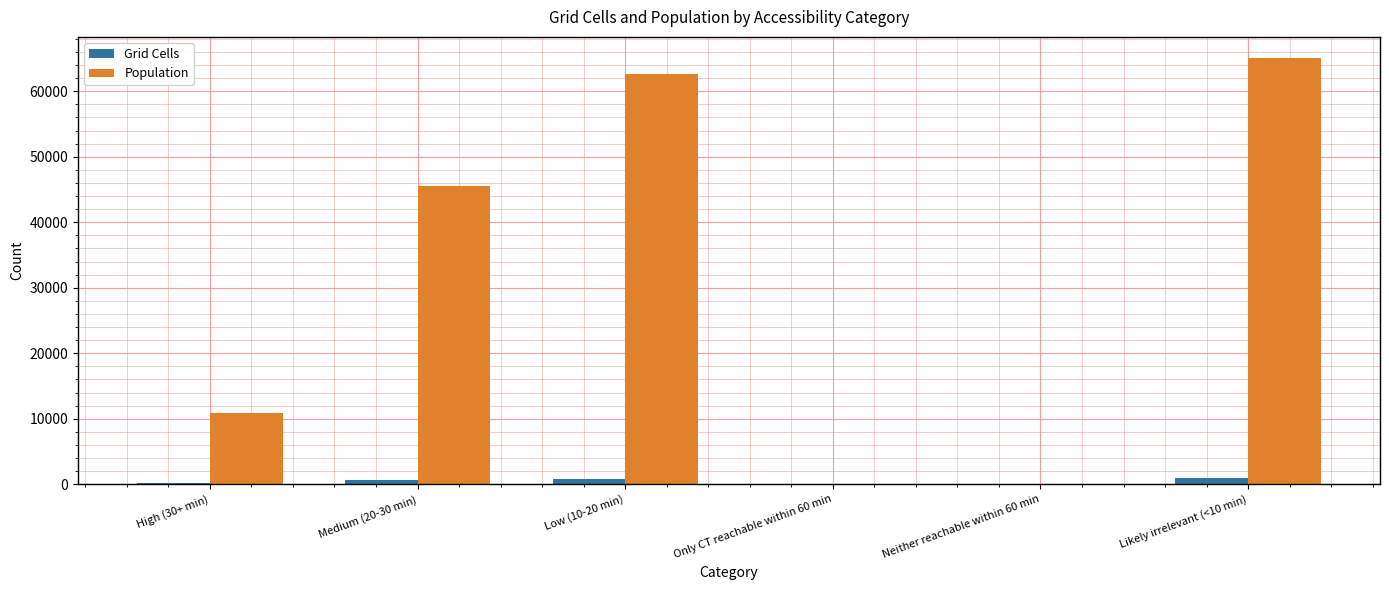

Which series has the largest total across all categories?

Population